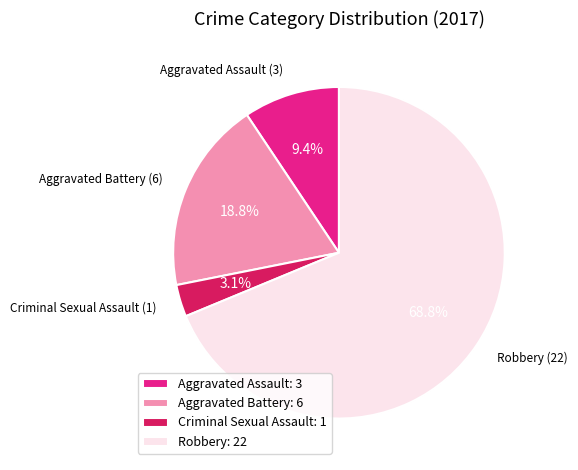

To the nearest percent, what portion does Robbery represent?

69%